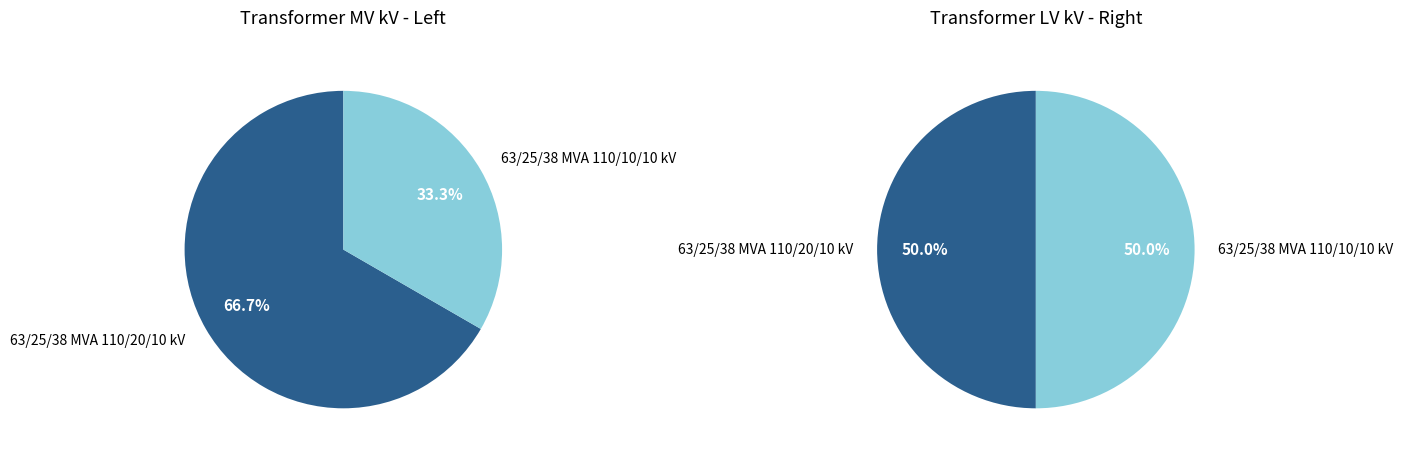

Which category has the smallest portion of the pie?

63/25/38 MVA 110/10/10 kV